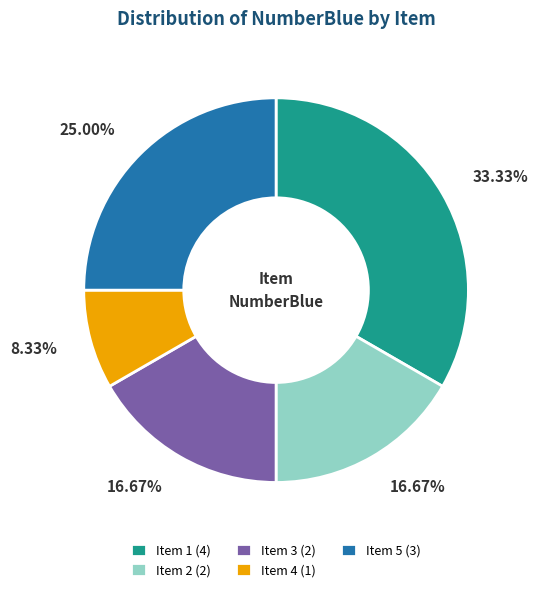

How many segments does this pie chart have?

5